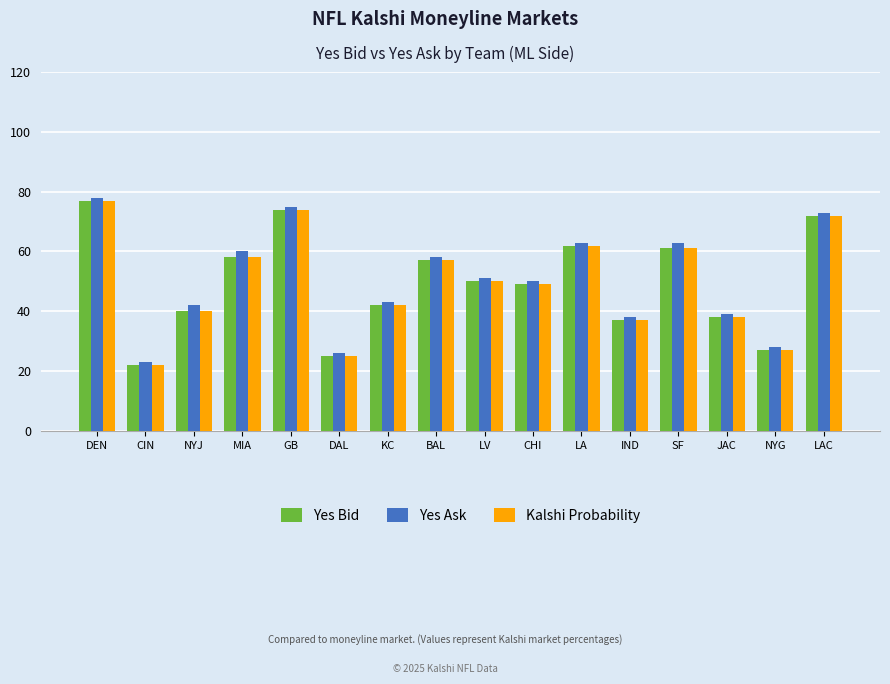

What is the maximum value for Yes Bid?

77